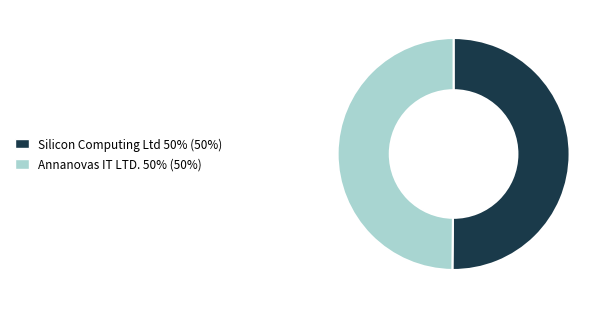

Approximately how many times larger is the value at Silicon Computing Ltd compared to Annanovas IT LTD.?

1.0